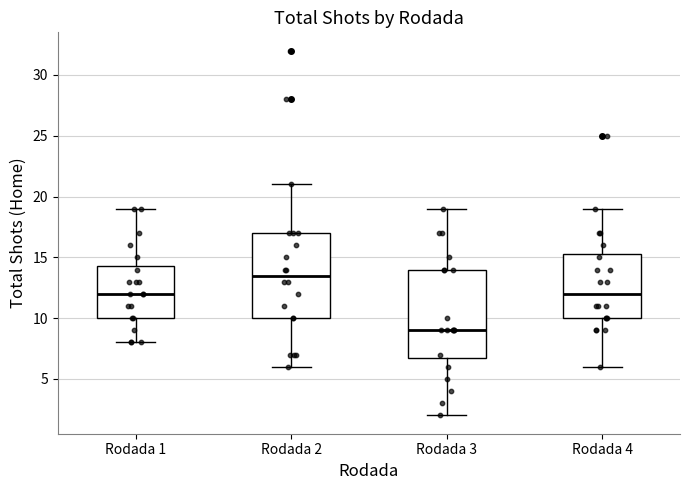

Which box has the lowest median line?

Rodada 3